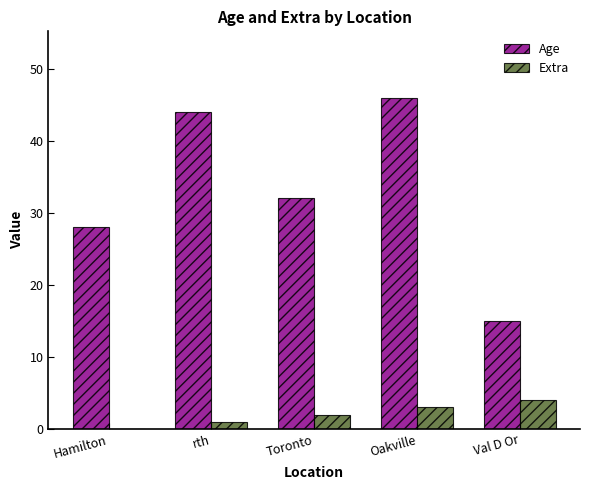

What is the approximate value of Age at Val D Or, to the nearest 10?

20